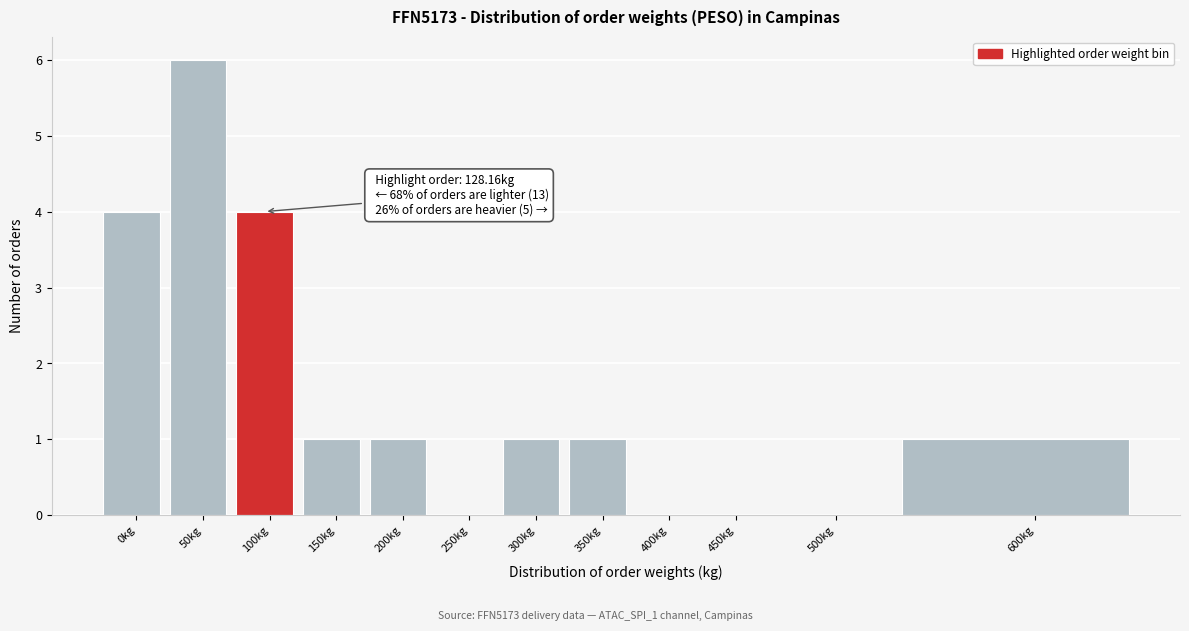

Reading right to left, transcribe all the data shown in this chart.

600kg=1	500kg=0	450kg=0	400kg=0	350kg=1	300kg=1	250kg=0	200kg=1	150kg=1	100kg=4	50kg=6	0kg=4